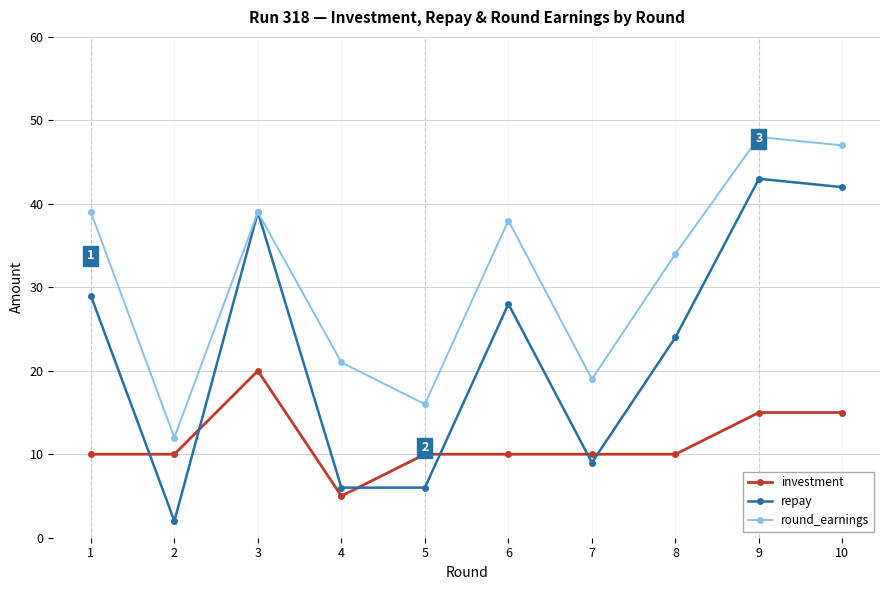

Which series changed the most between 4 and 8?

repay